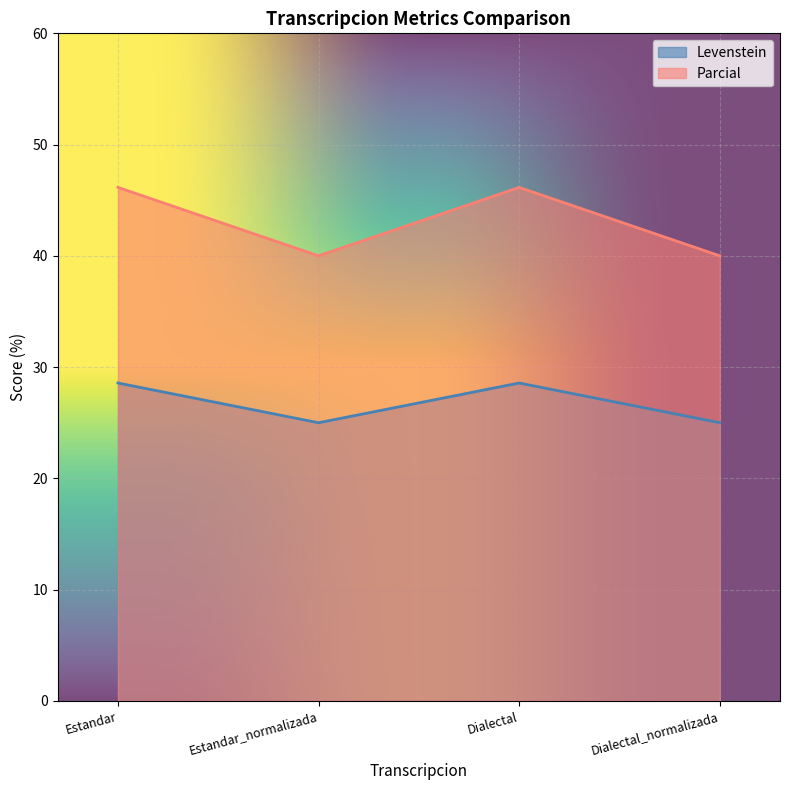

What is the total value across all series at Dialectal_normalizada?

65.0